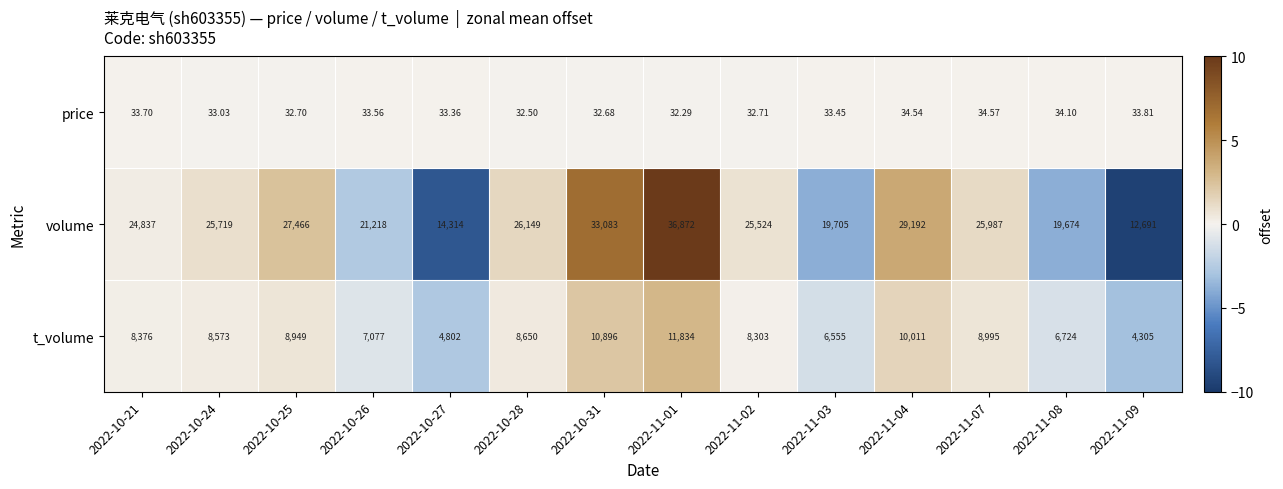

At which category is the sum across all series the highest?

2022-11-01